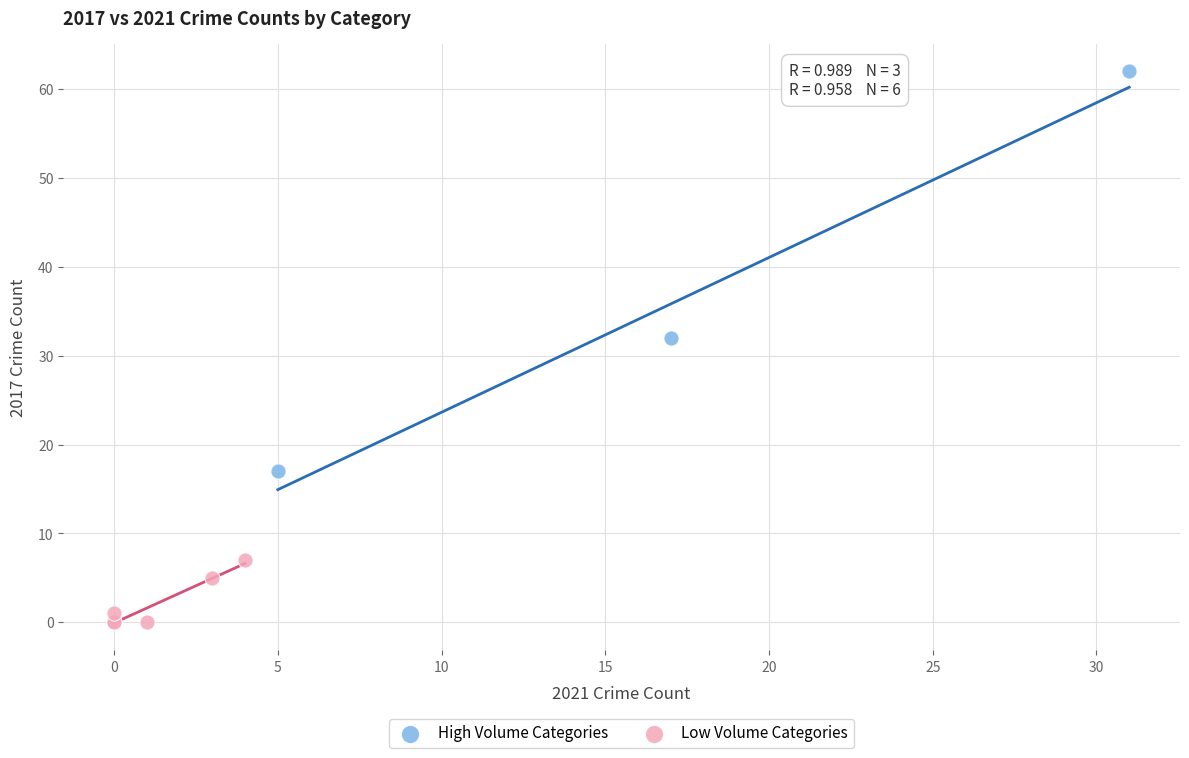

Which series reaches the minimum Y coordinate?

Low Volume Categories